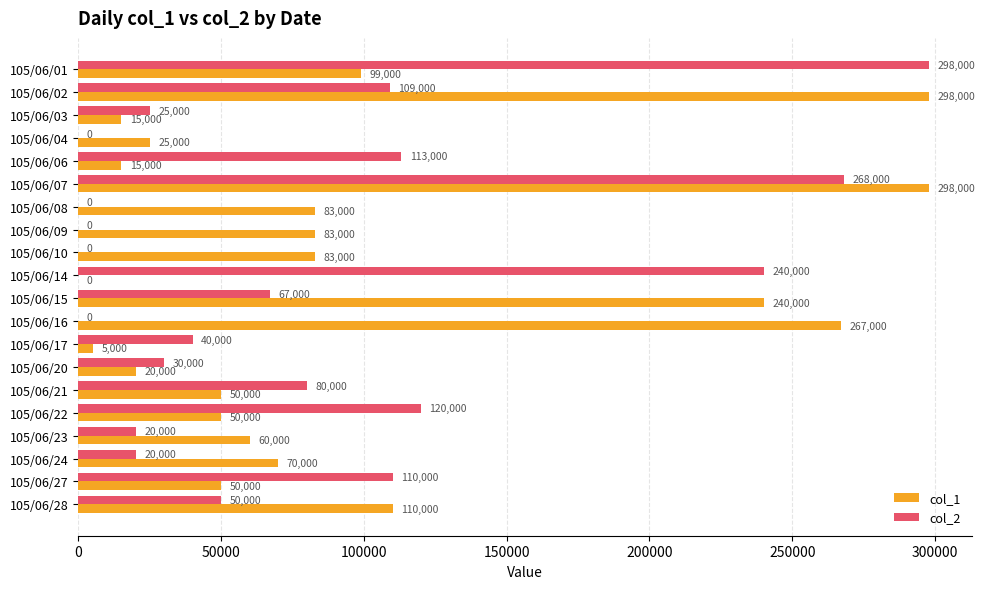

What is the maximum value shown in the chart?

298000